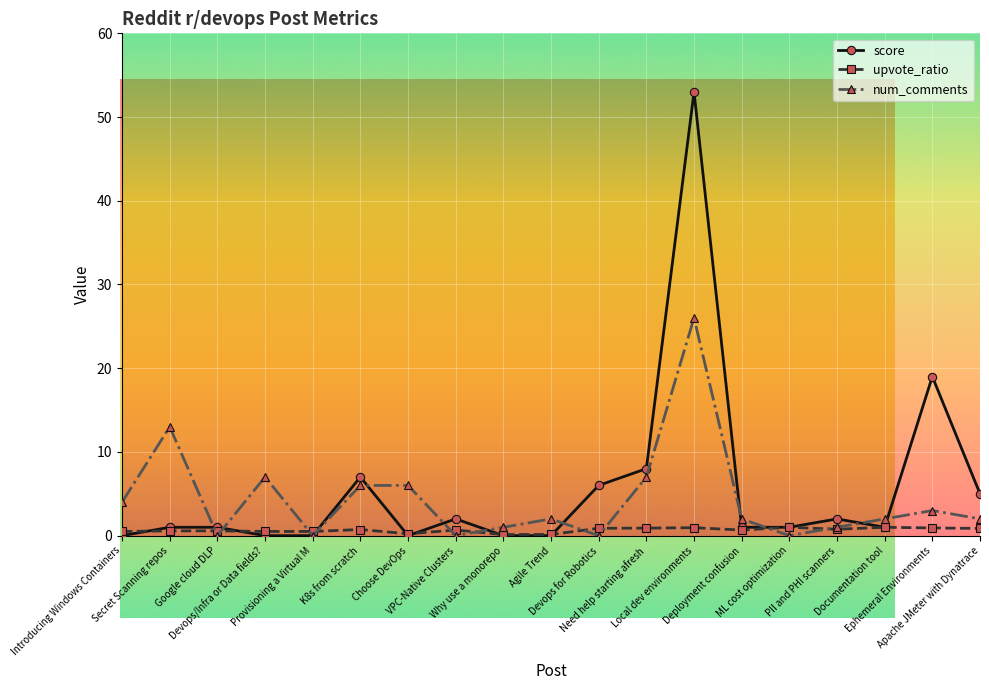

The score series shows 0.0 at Introducing Windows Containers. True or false?

True